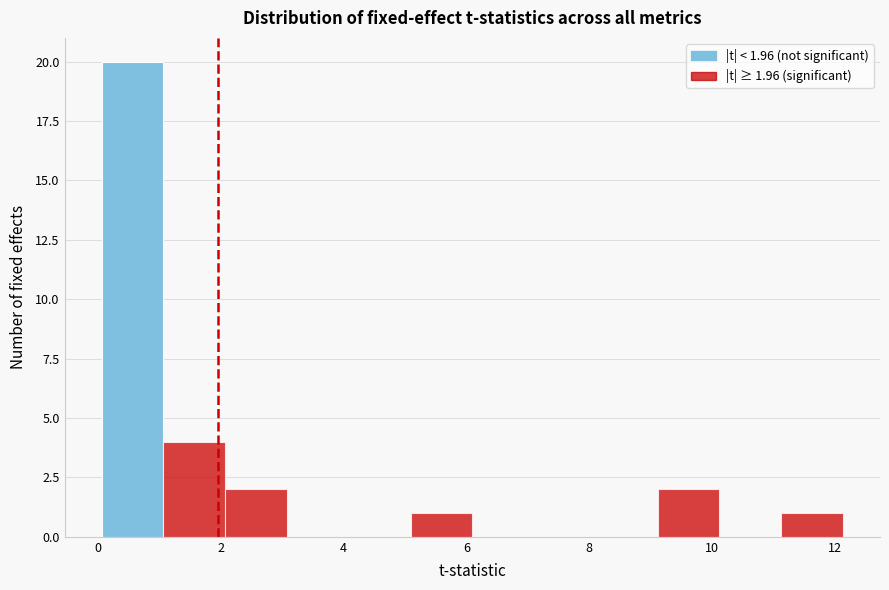

Which range on the x-axis has the tallest bar?

0.0 to 1.0